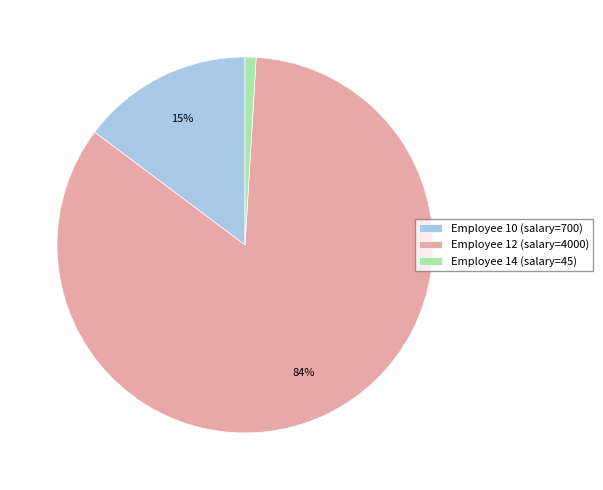

To the nearest percent, what percentage of the pie is Employee 14 (salary=45)?

1%